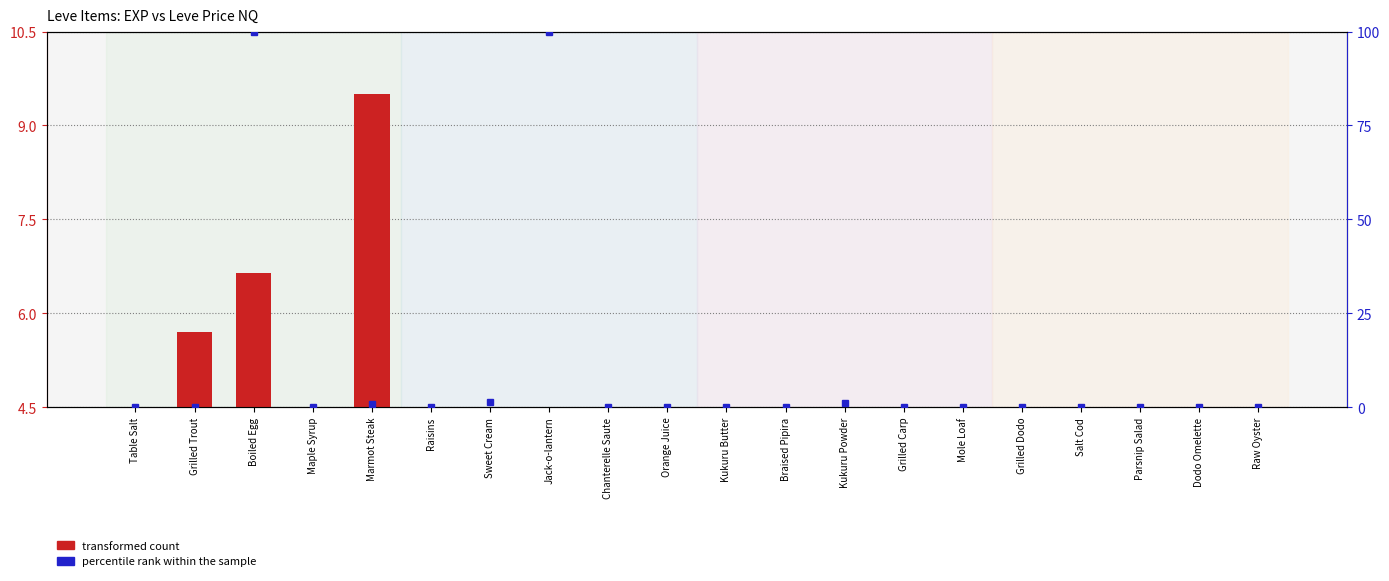

What is the difference between the maximum and second lowest values?

9.5